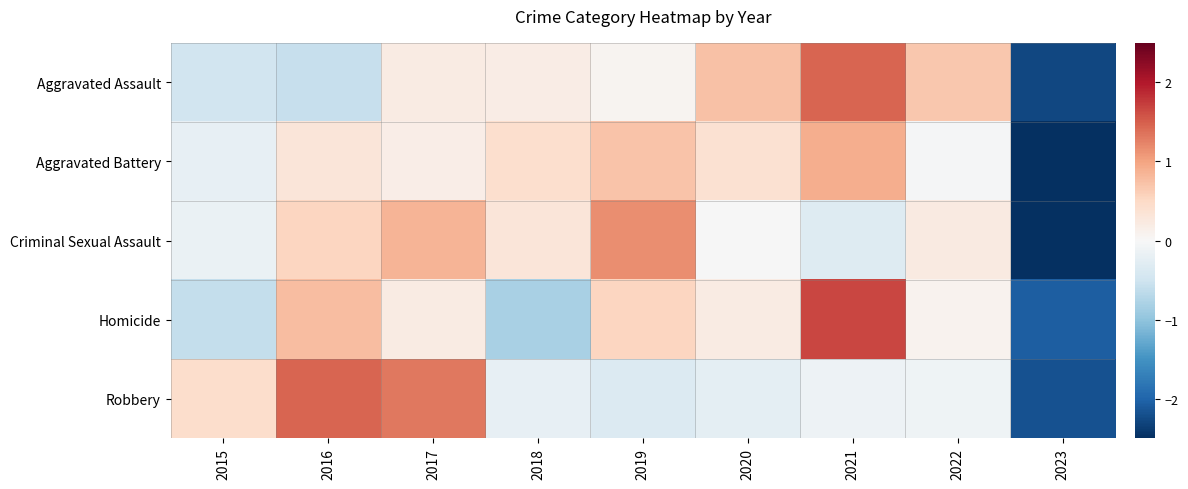

Reading left to right, extract all data points from this chart.

Aggravated Assault: 2015=-0.5	2016=-0.6	2017=0.2	2018=0.2	2019=0.1	2020=0.7	2021=1.5	2022=0.7	2023=-2.3
Aggravated Battery: 2015=-0.2	2016=0.3	2017=0.2	2018=0.4	2019=0.7	2020=0.4	2021=0.9	2022=-0.0	2023=-2.7
Criminal Sexual Assault: 2015=-0.2	2016=0.5	2017=0.8	2018=0.3	2019=1.2	2020=-0.0	2021=-0.3	2022=0.2	2023=-2.5
Homicide: 2015=-0.6	2016=0.8	2017=0.2	2018=-0.8	2019=0.5	2020=0.2	2021=1.7	2022=0.1	2023=-2.1
Robbery: 2015=0.4	2016=1.5	2017=1.3	2018=-0.2	2019=-0.3	2020=-0.2	2021=-0.1	2022=-0.1	2023=-2.2